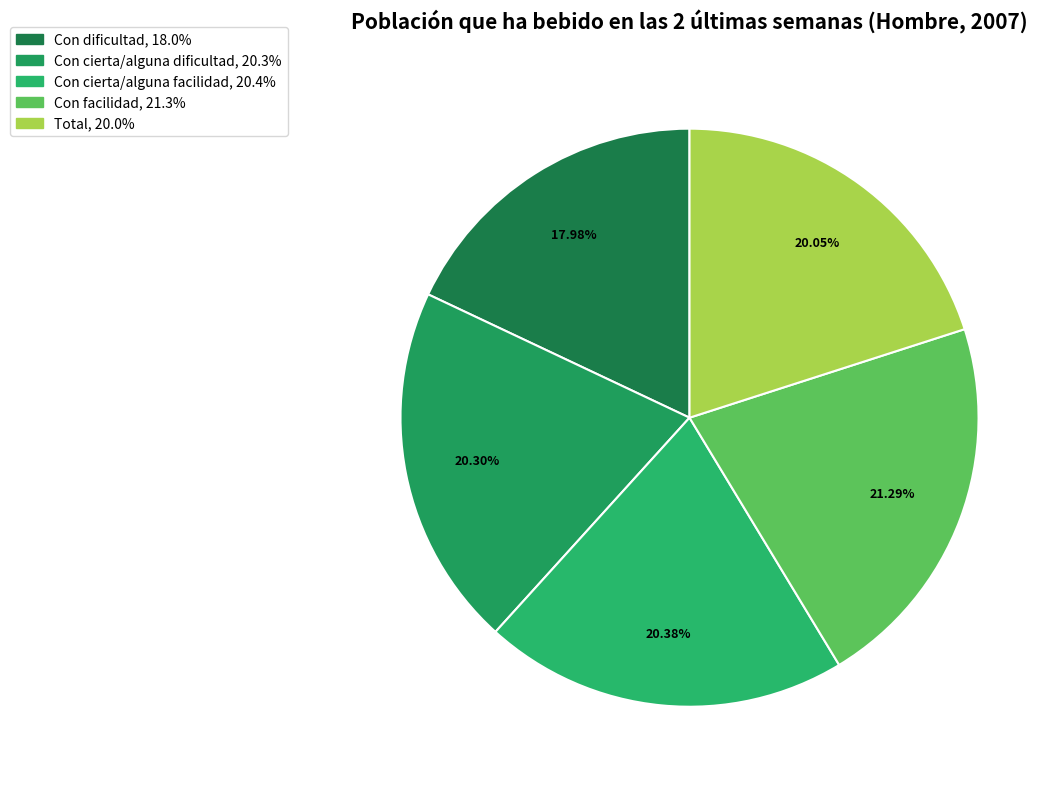

True or false: Con dificultad accounts for 18% of the total.

True